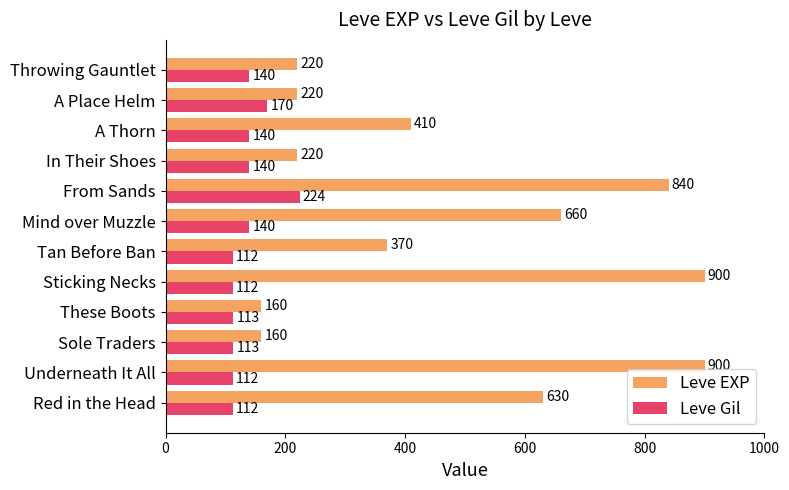

The value of Leve Gil at Sticking Necks is 112. True or false?

True